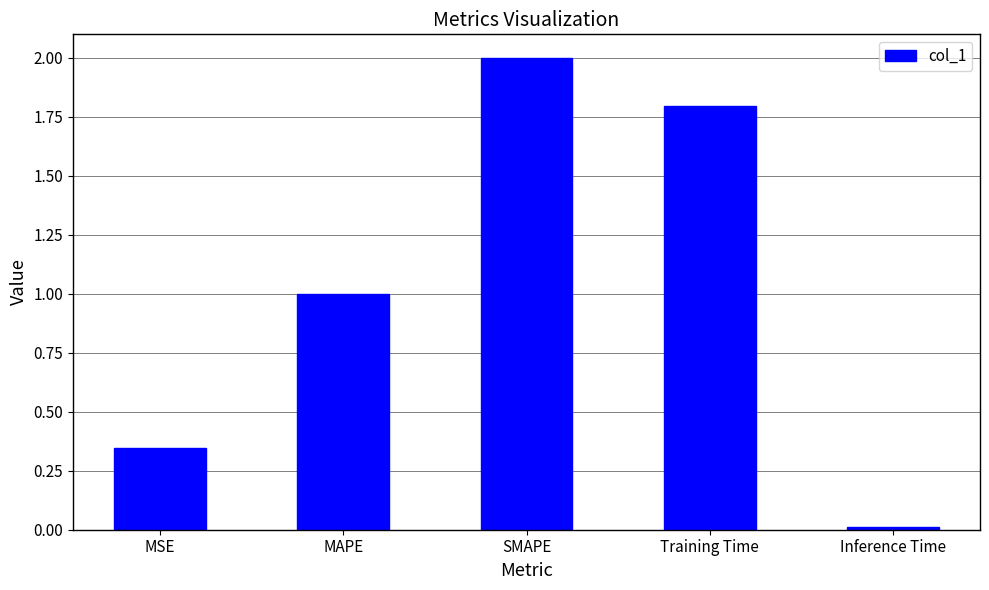

How many distinct data groups are displayed?

1